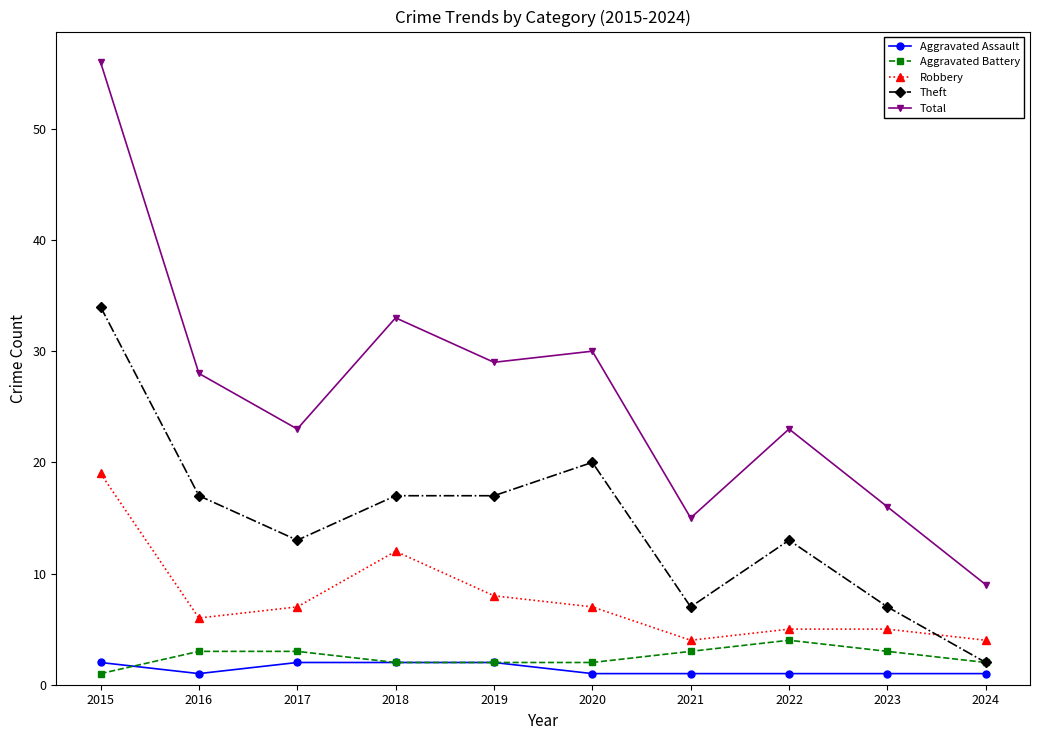

True or false: Total and Theft intersect in this chart.

False